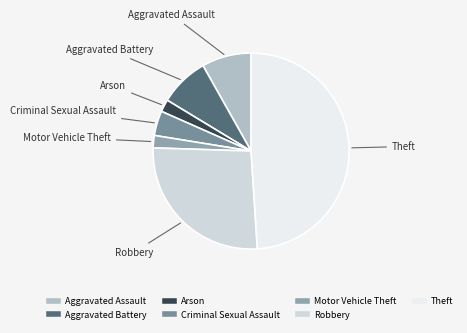

Is Aggravated Battery the majority of the pie?

No